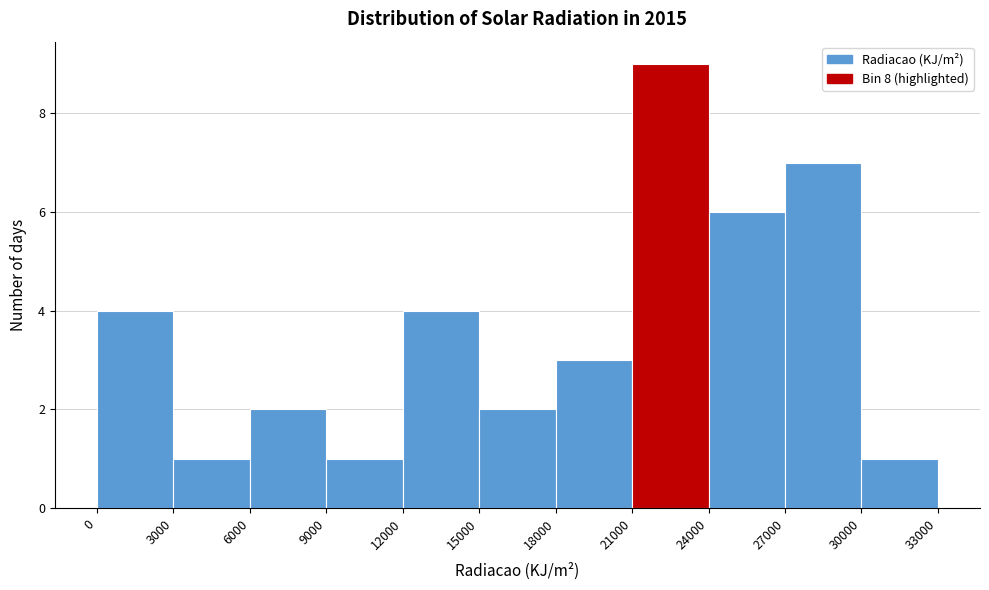

Which range on the x-axis has the tallest bar?

21000 to 24000